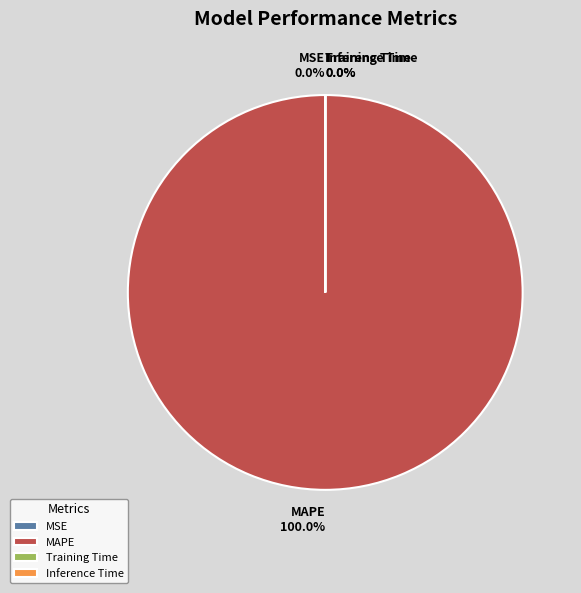

True or false: MAPE accounts for 94% of the total.

False